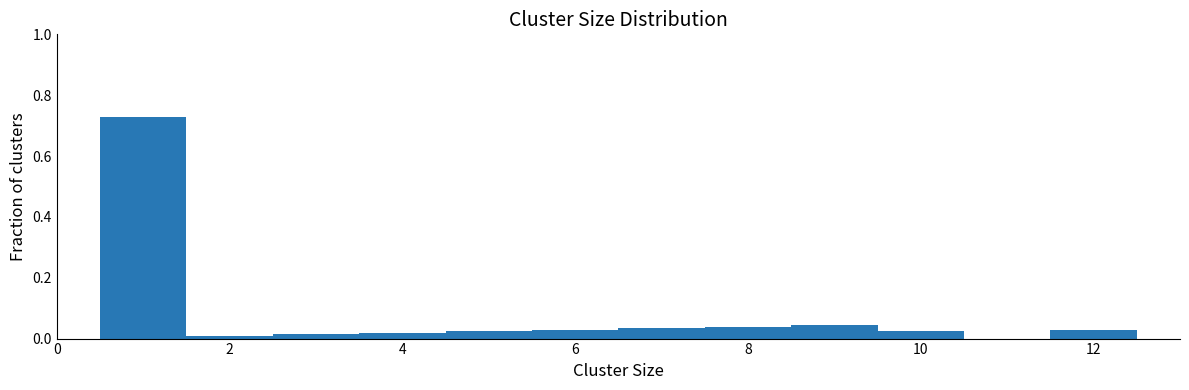

Over which range of the x-axis is the bar tallest?

0.5 to 1.5